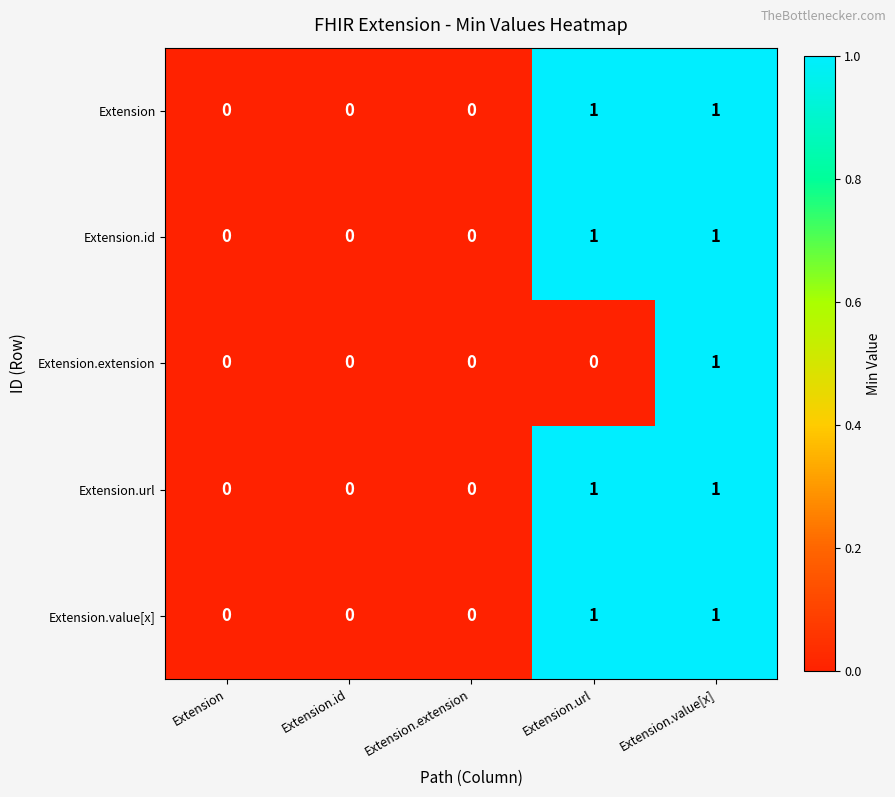

Count the Extension.id values in the range 0 to 1.

5